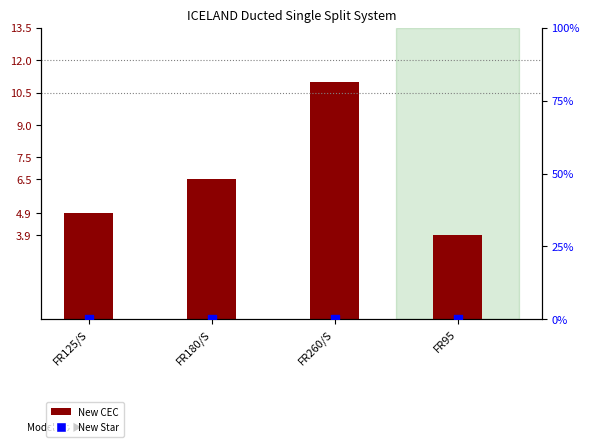

At how many categories does at least one series exceed 4?

3